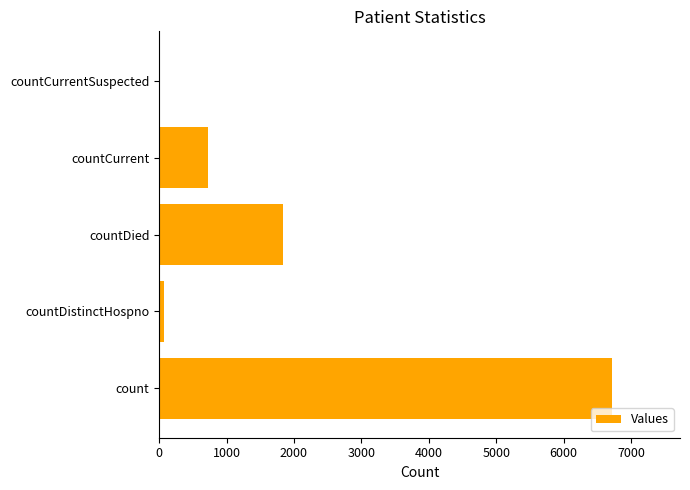

The value at countCurrentSuspected is 0. True or false?

True